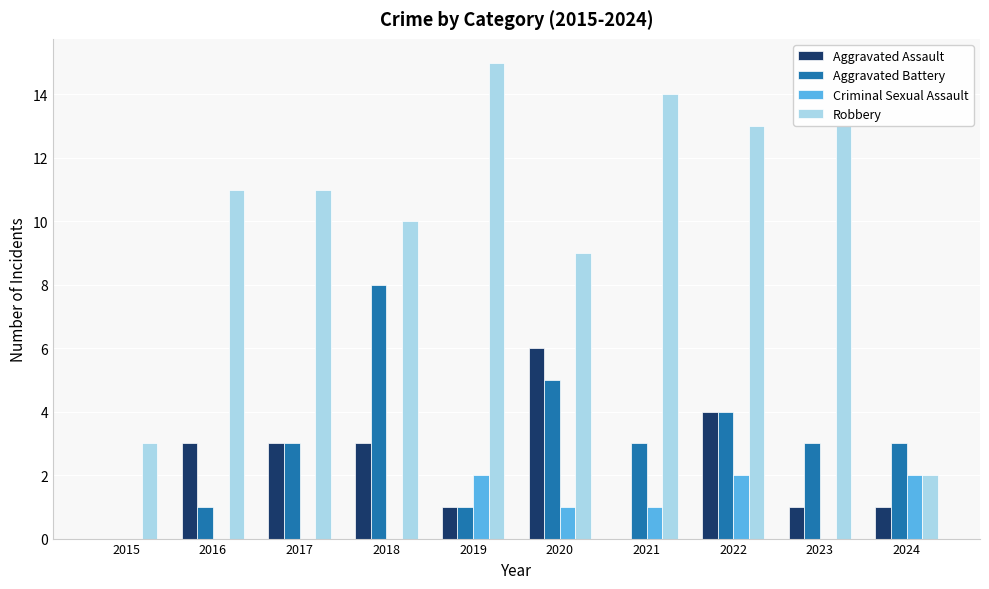

What is the sum of all Robbery values?

101